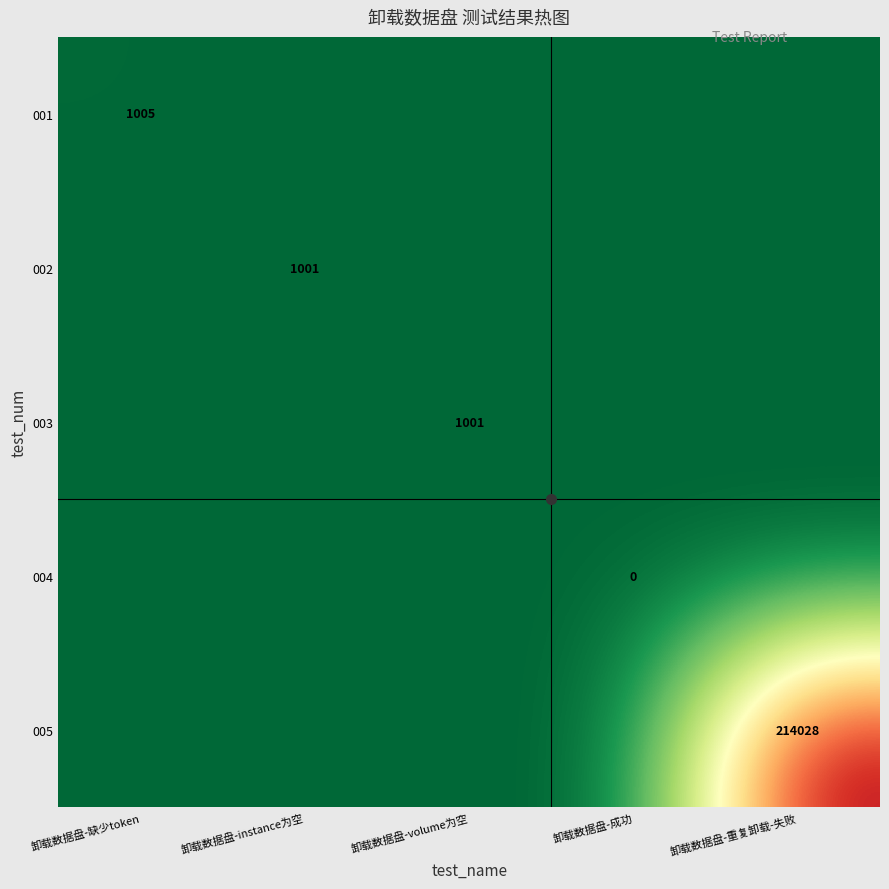

Is the value of 005 at 卸载数据盘-成功 greater than the value of 002 at 卸载数据盘-缺少token?

No